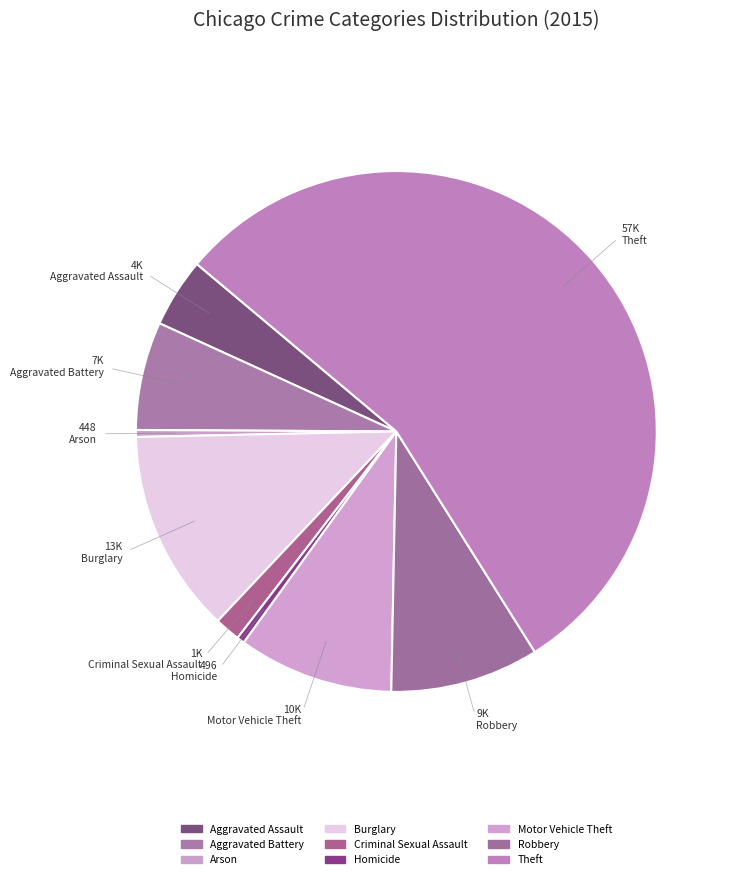

How many segments does this pie chart have?

9